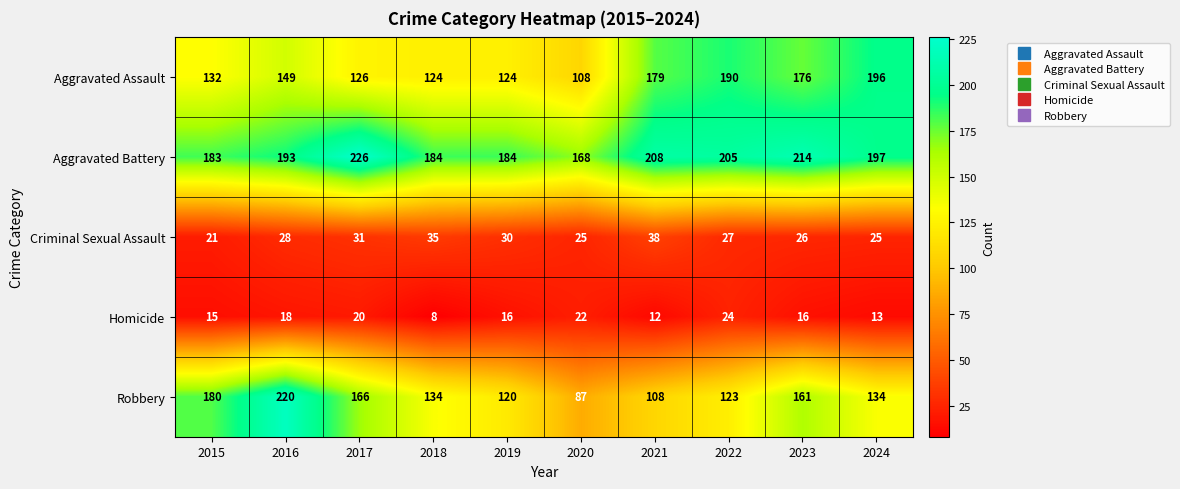

What is the spread (max minus min) of values at 2018?

176